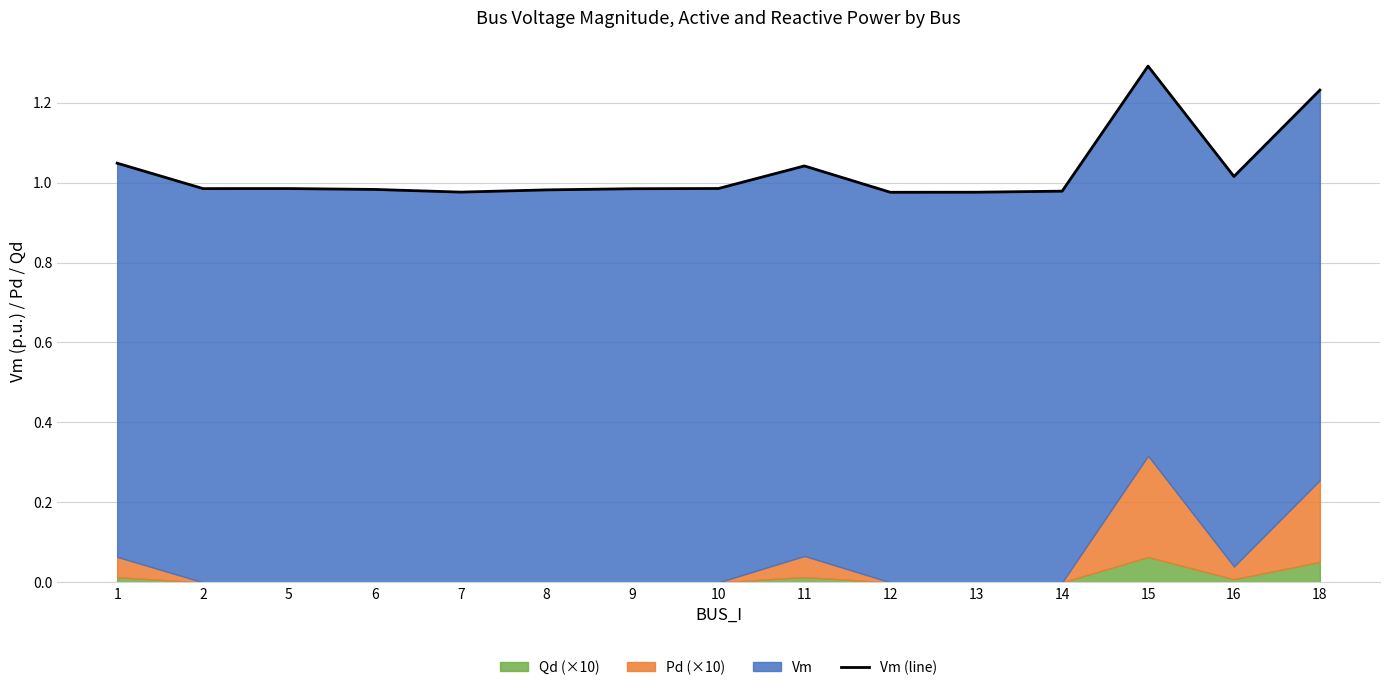

True or false: the data has more than 1 interior local peaks.

True